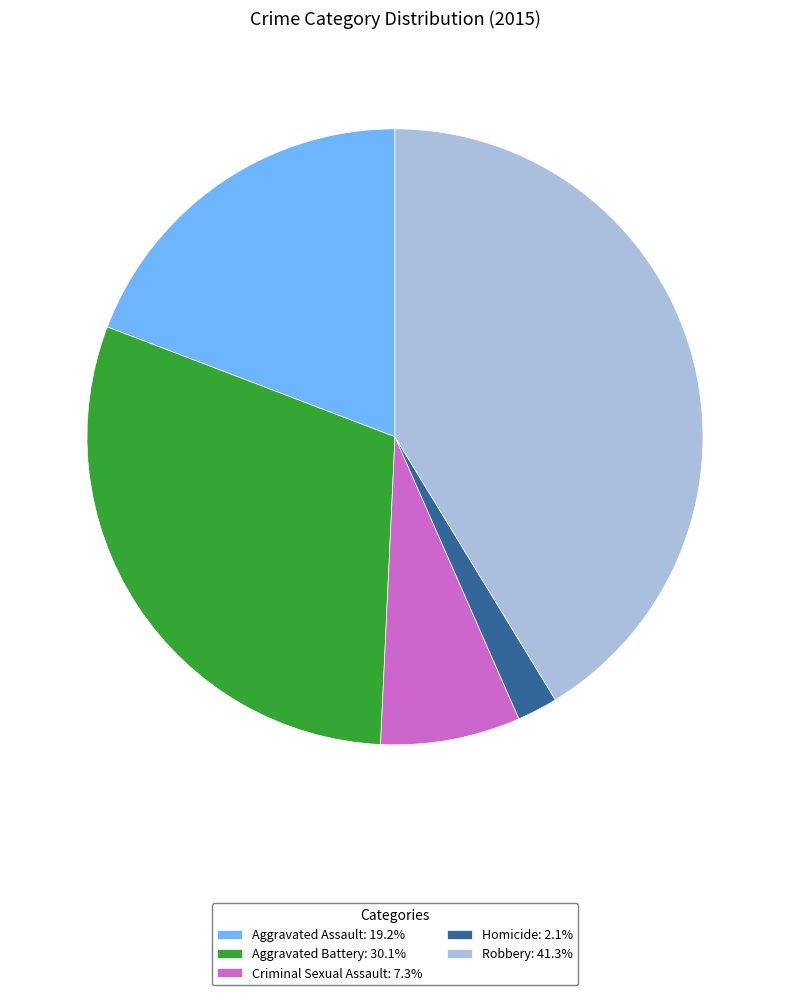

Is there any slice that represents more than half of the pie?

No